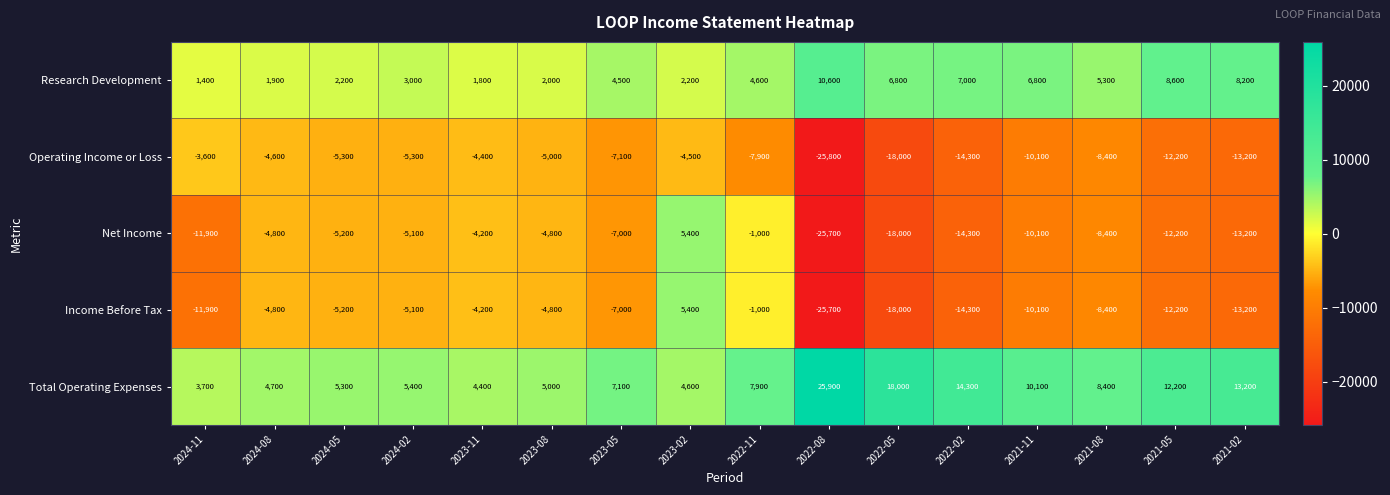

Where does the Operating Income or Loss series first go above -7100?

2024-11